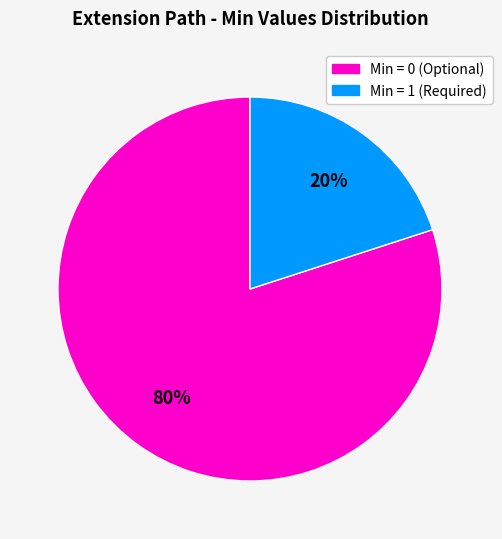

To the nearest percent, what is the difference between the largest and smallest slice percentages?

60%